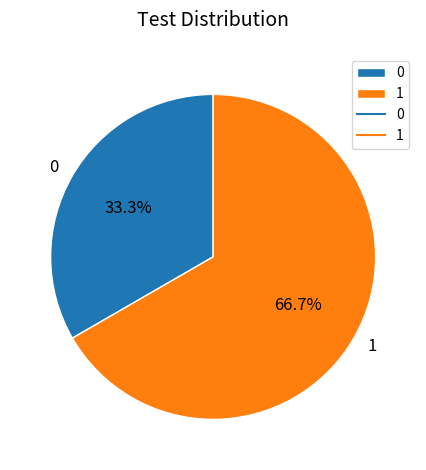

To the nearest percent, what is the combined percentage of 0 and 1?

100%